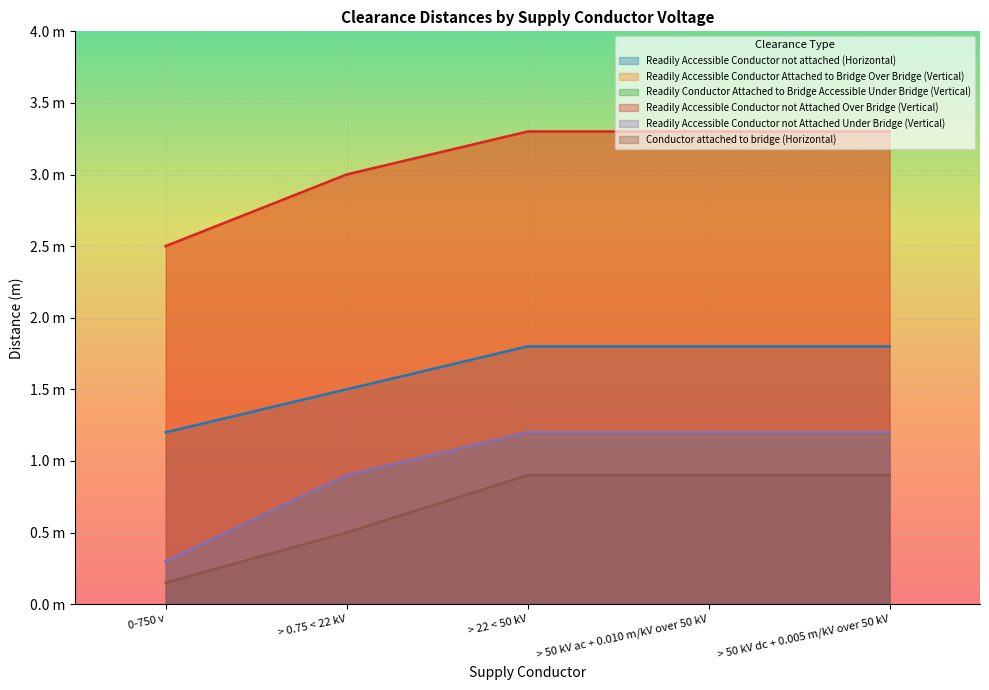

True or false: Readily Accessible Conductor Attached to Bridge Over Bridge (Vertical) and Readily Accessible Conductor not Attached Over Bridge (Vertical) cross at least once.

False